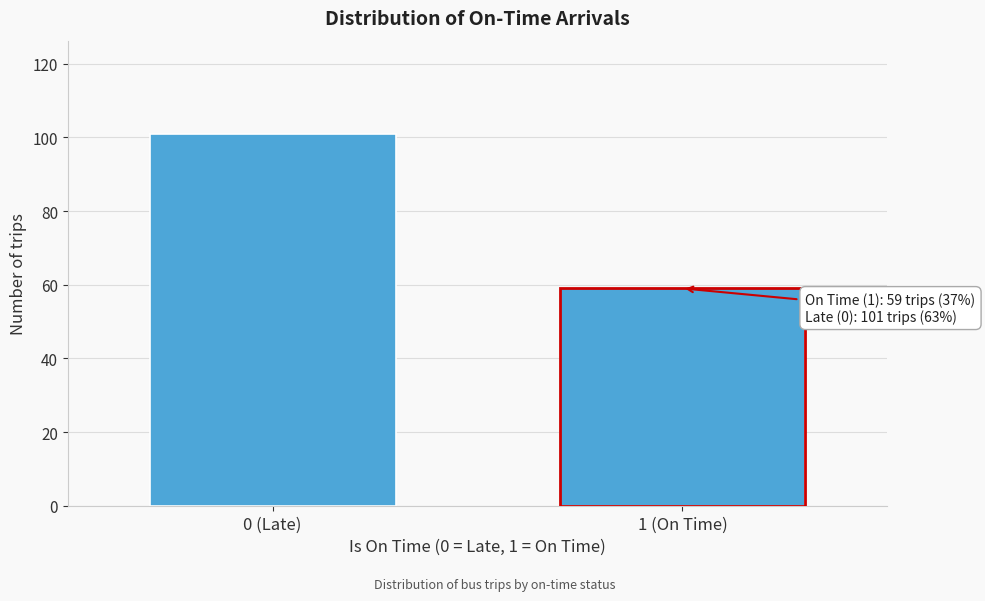

Reading left to right, what are all the values shown in this chart?

0 (Late)=101	1 (On Time)=59